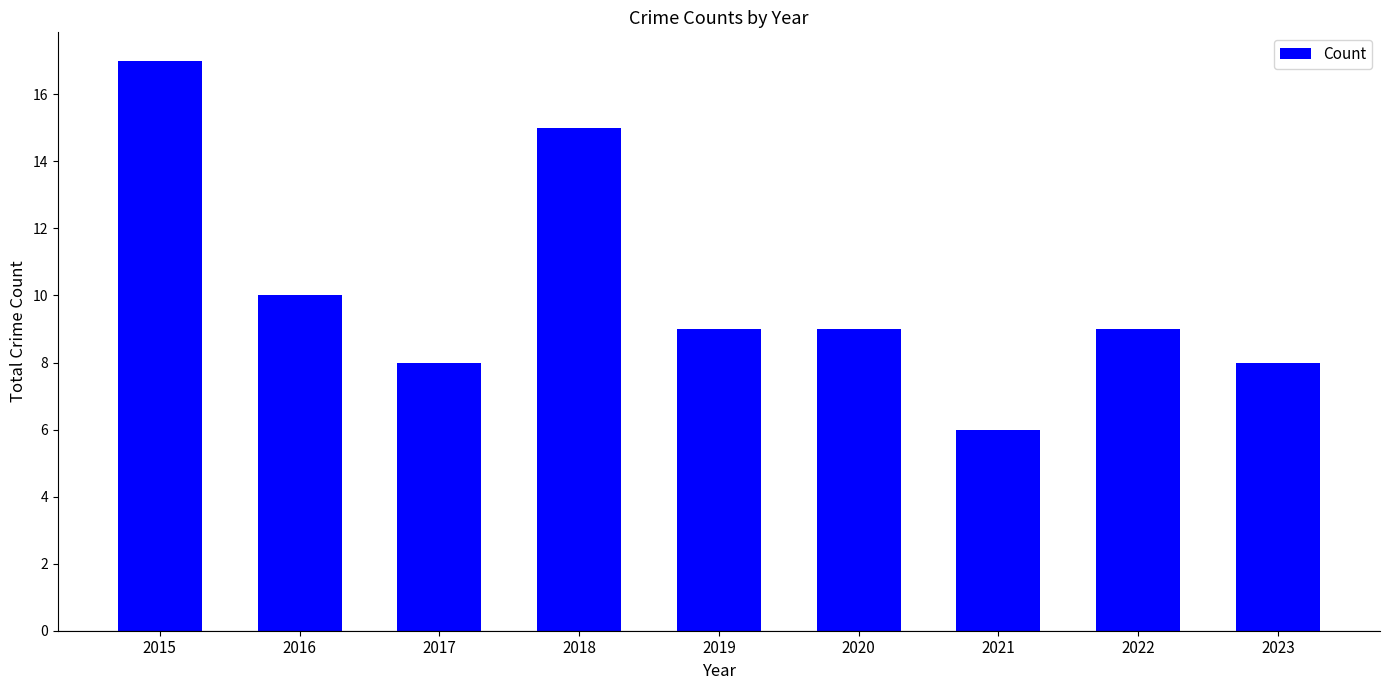

What is the change in value from 2017 to 2019?

+1